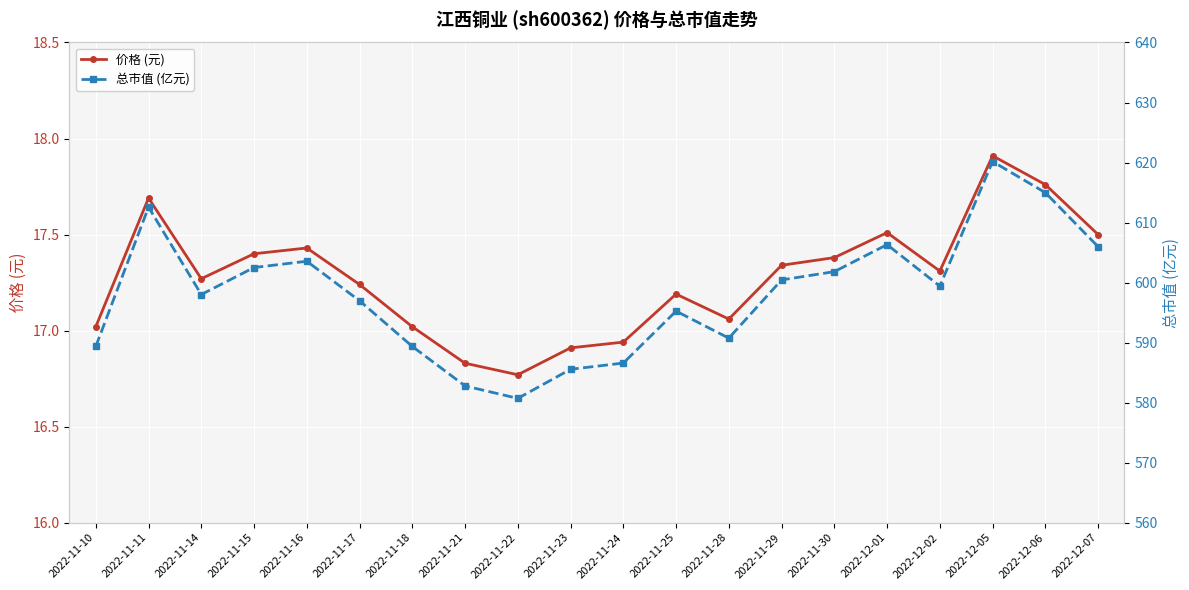

The value of 总市值 (亿元) at 2022-11-16 is 822.0. True or false?

False